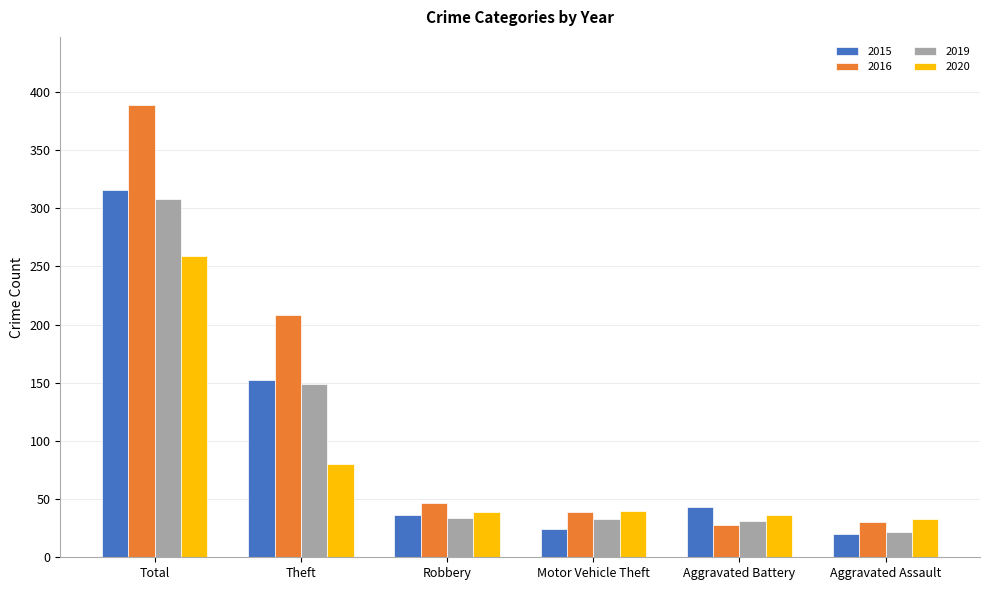

What is the difference between the highest and lowest values at Motor Vehicle Theft?

16